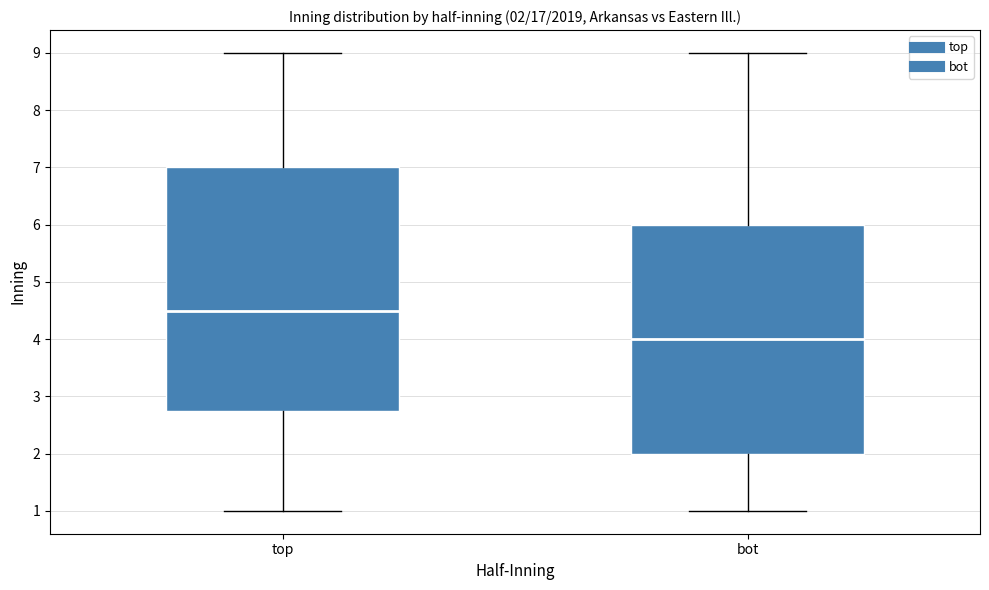

Which box's median line is the highest?

top